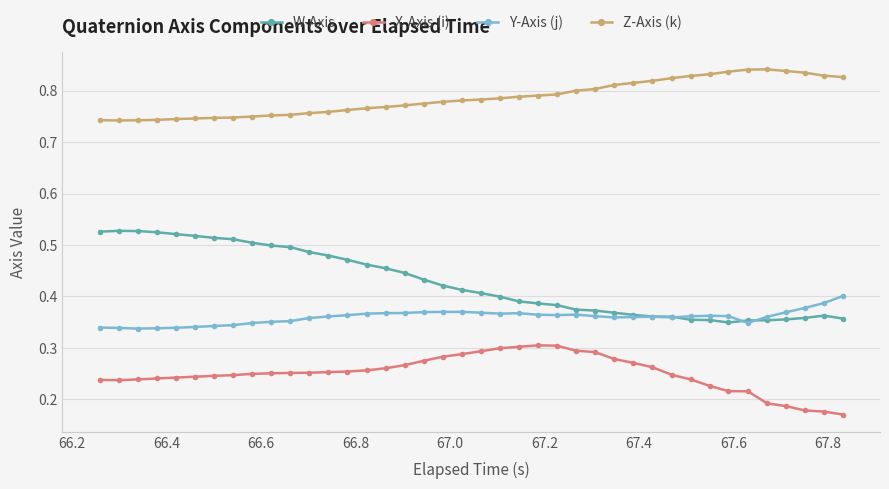

List the series in order of their peak value, highest first.

Z-Axis (k), W-Axis, Y-Axis (j), X-Axis (i)